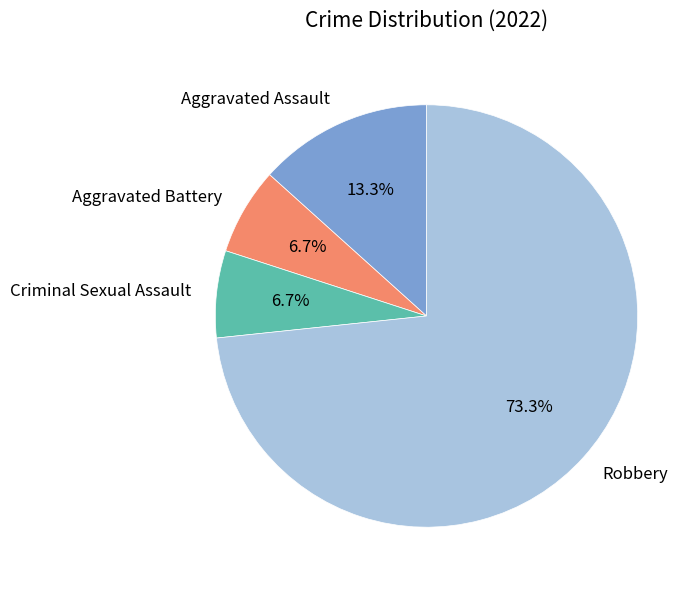

Between Criminal Sexual Assault and Robbery, which is larger?

Robbery